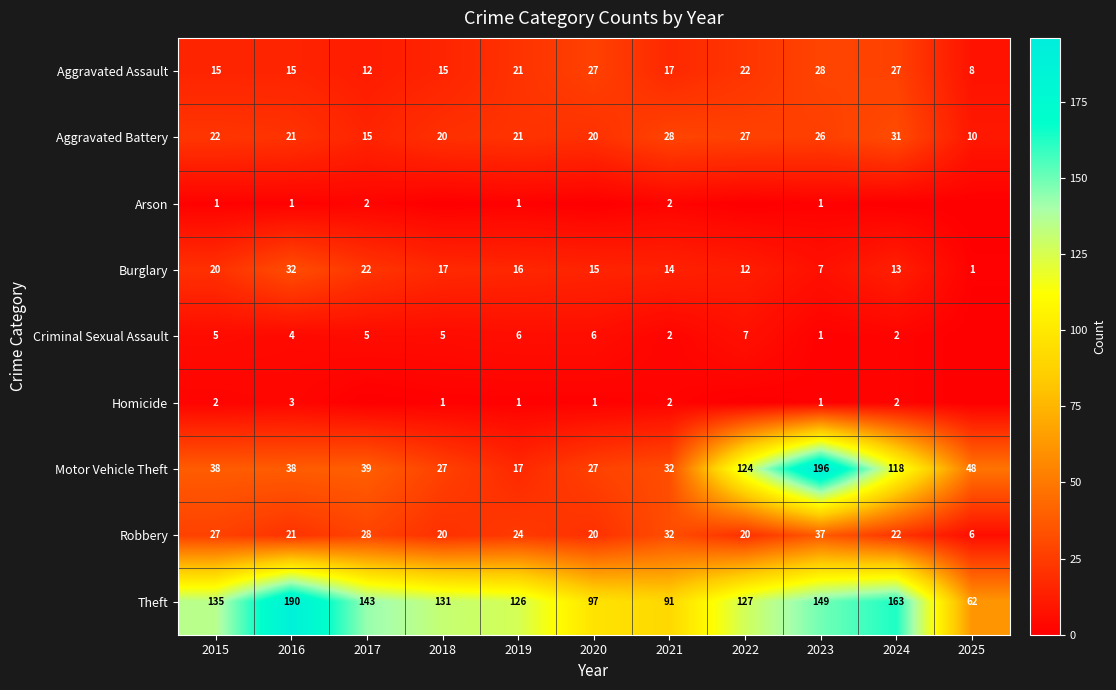

How many values in the Aggravated Battery series are below 21?

4